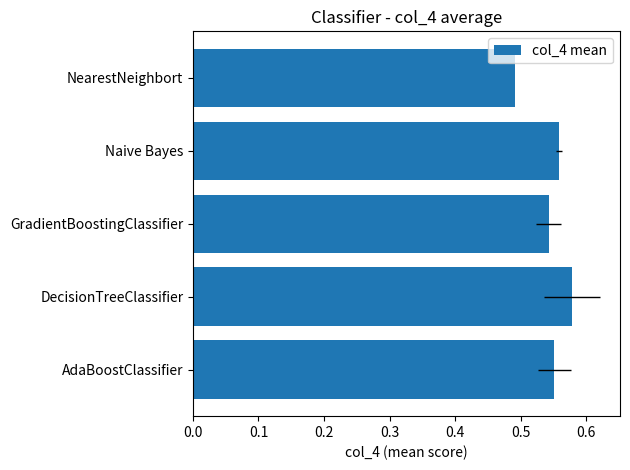

What is the value of the 1st bar from the left?

0.6